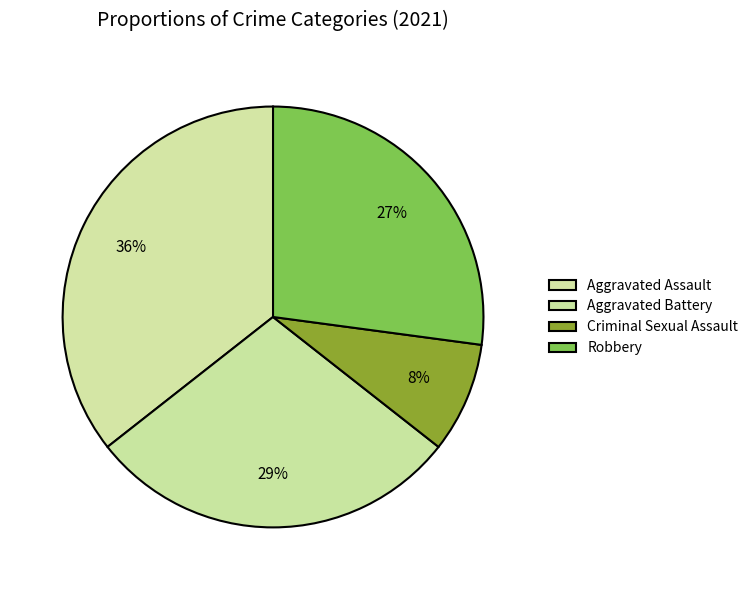

Count the number of slices in the pie.

4